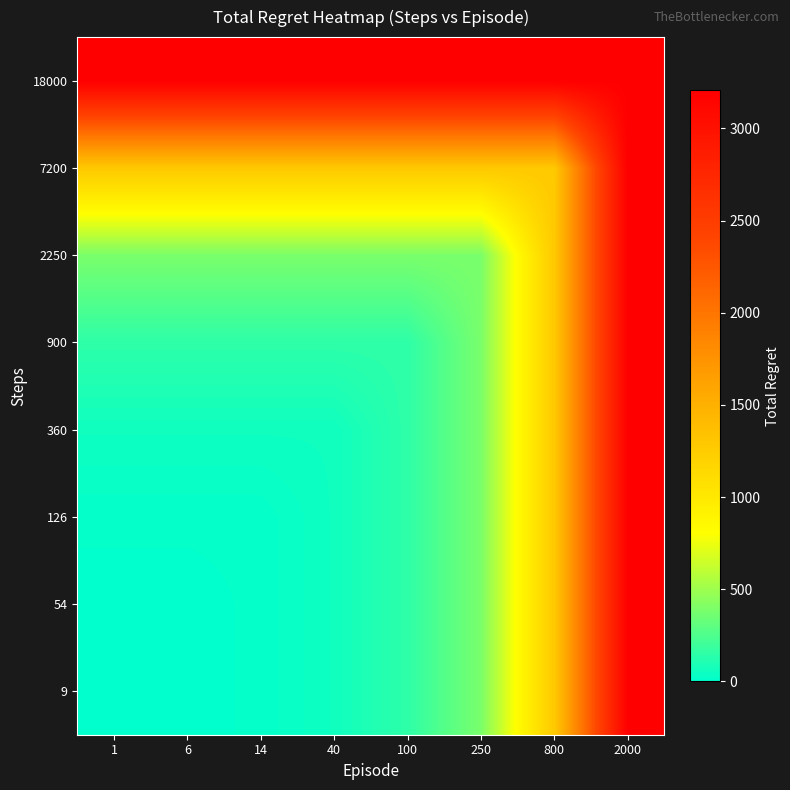

What is the maximum value shown in the chart?

3206